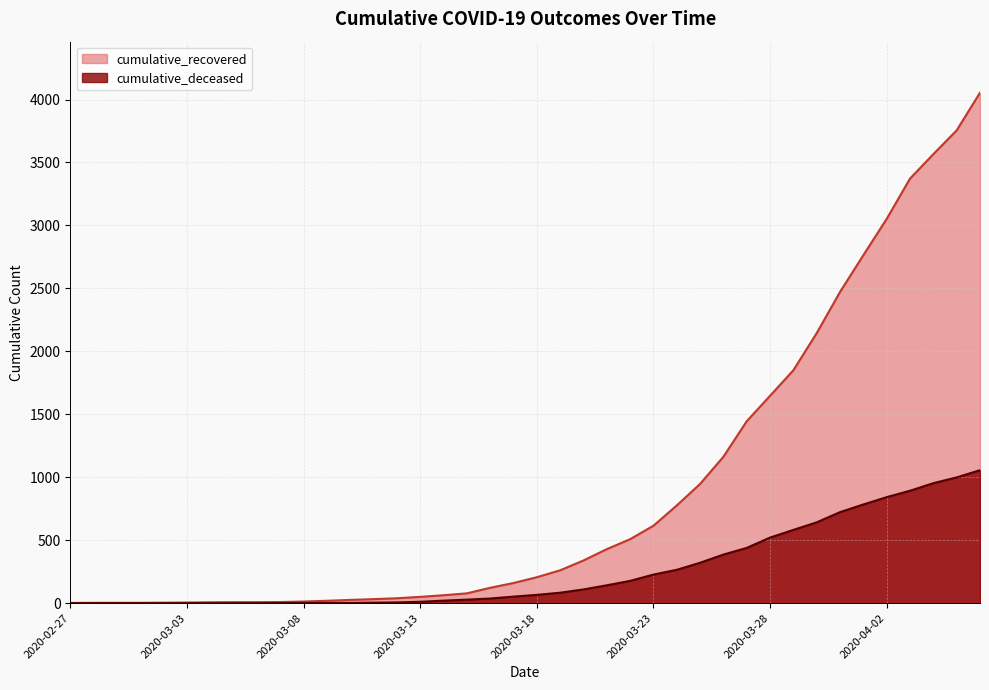

True or false: cumulative_deceased and cumulative_recovered intersect in this chart.

False